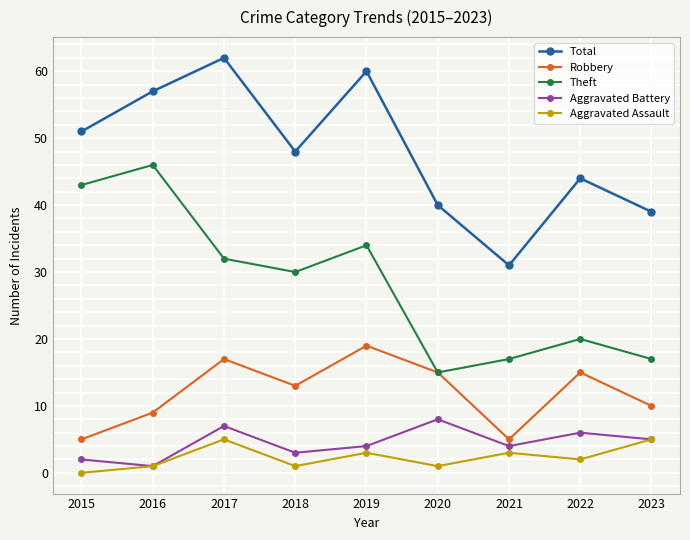

Which series changed the most between 2019 and 2022?

Total